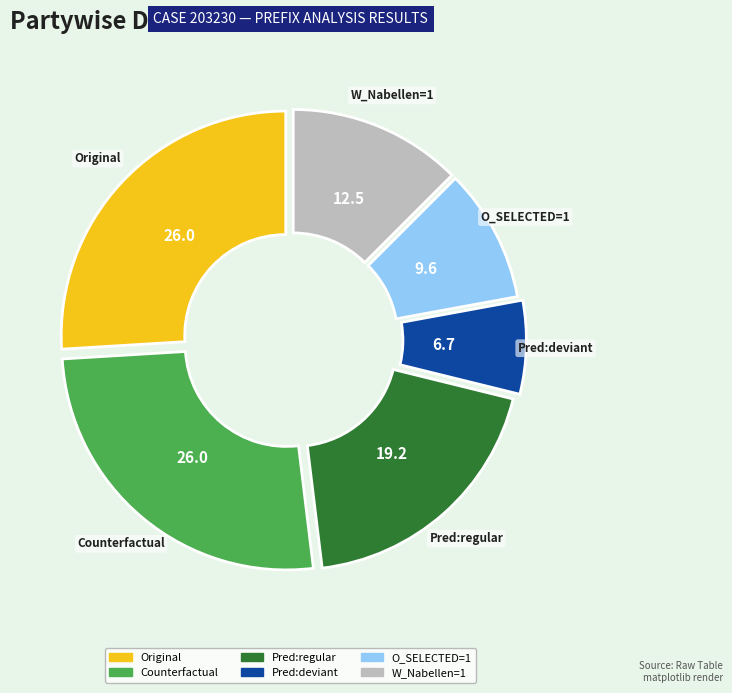

Does any single category account for the majority?

No